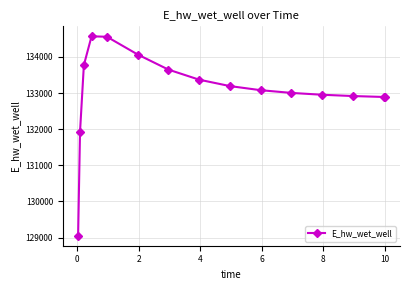

What is the minimum value shown in the chart?

129048.5